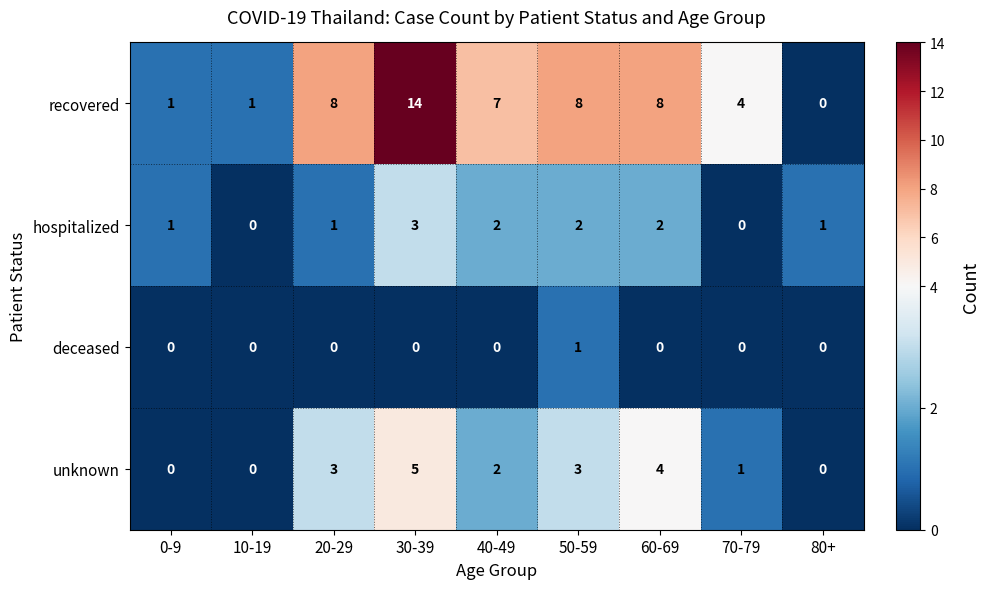

What is the total value across all series at 20-29?

12